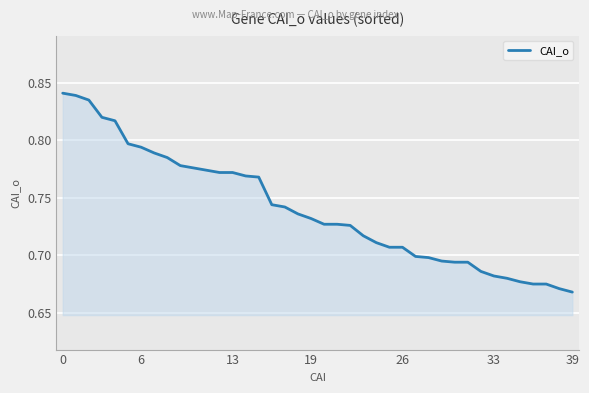

True or false: the data shows 1.0 at 33.

False